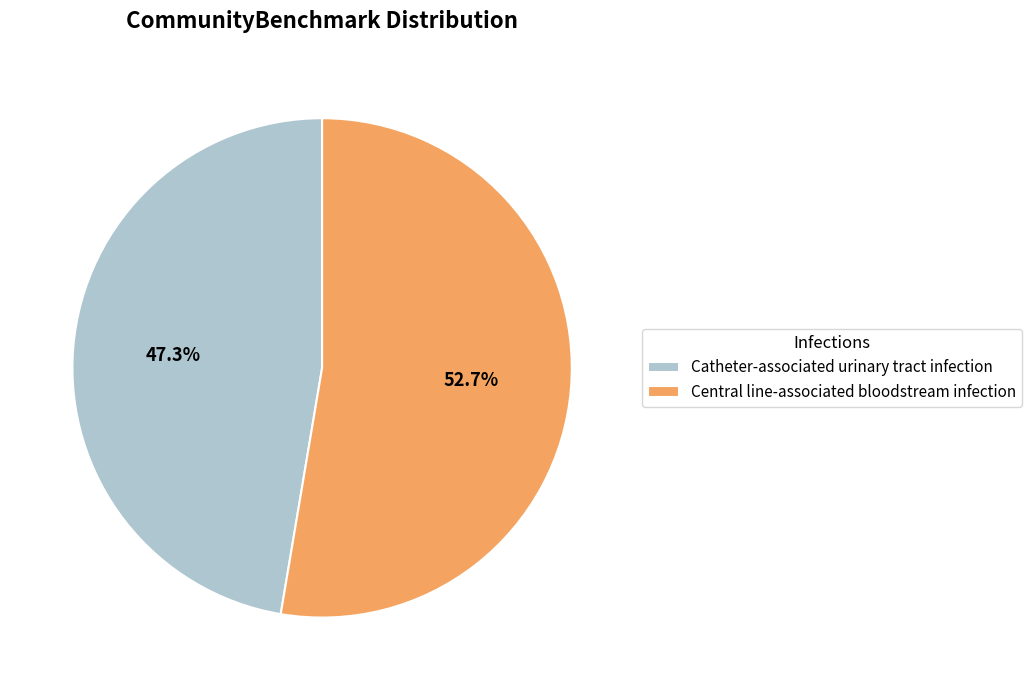

What is the ratio of the value at Catheter-associated urinary tract infection to the value at Central line-associated bloodstream infection?

0.9